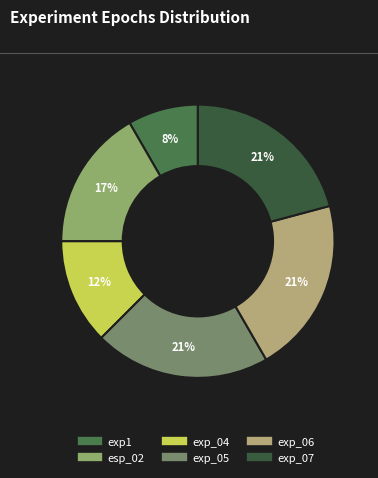

To the nearest percent, what portion does exp_04 represent?

12%